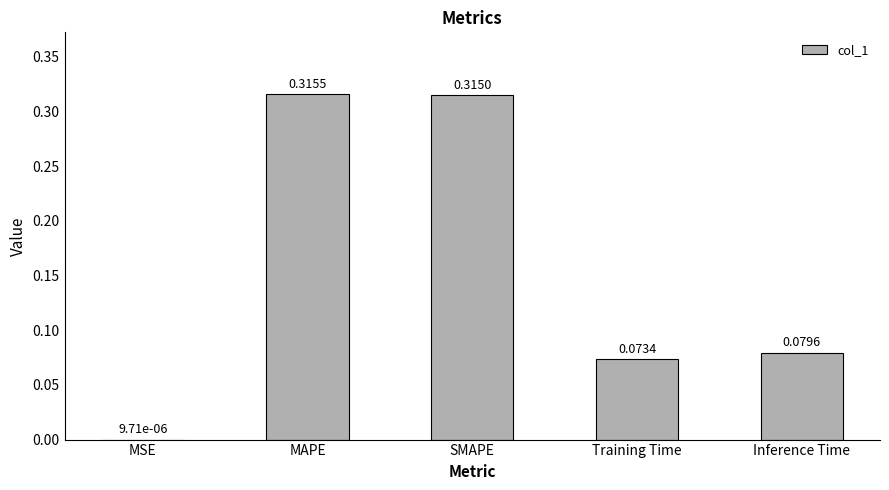

The chart shows a value of 0.5 at SMAPE. True or false?

False